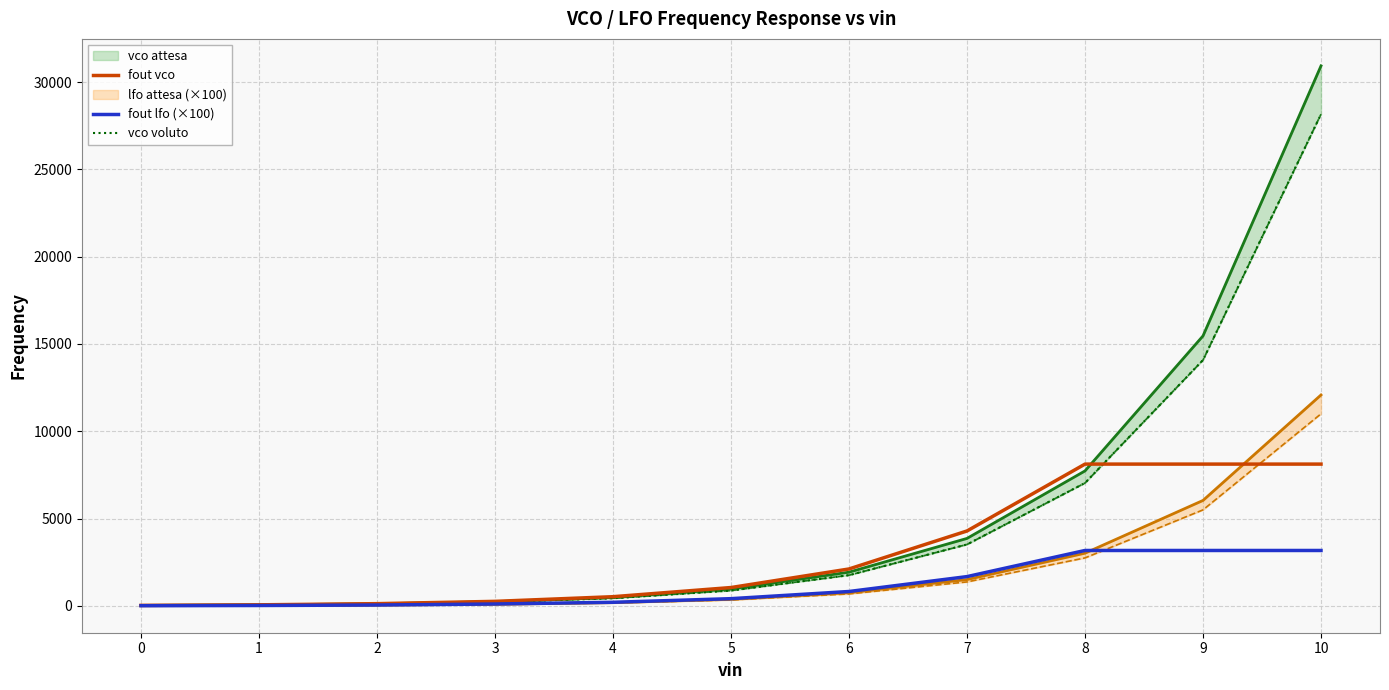

What is the highest value of the fout vco series?

8121.0